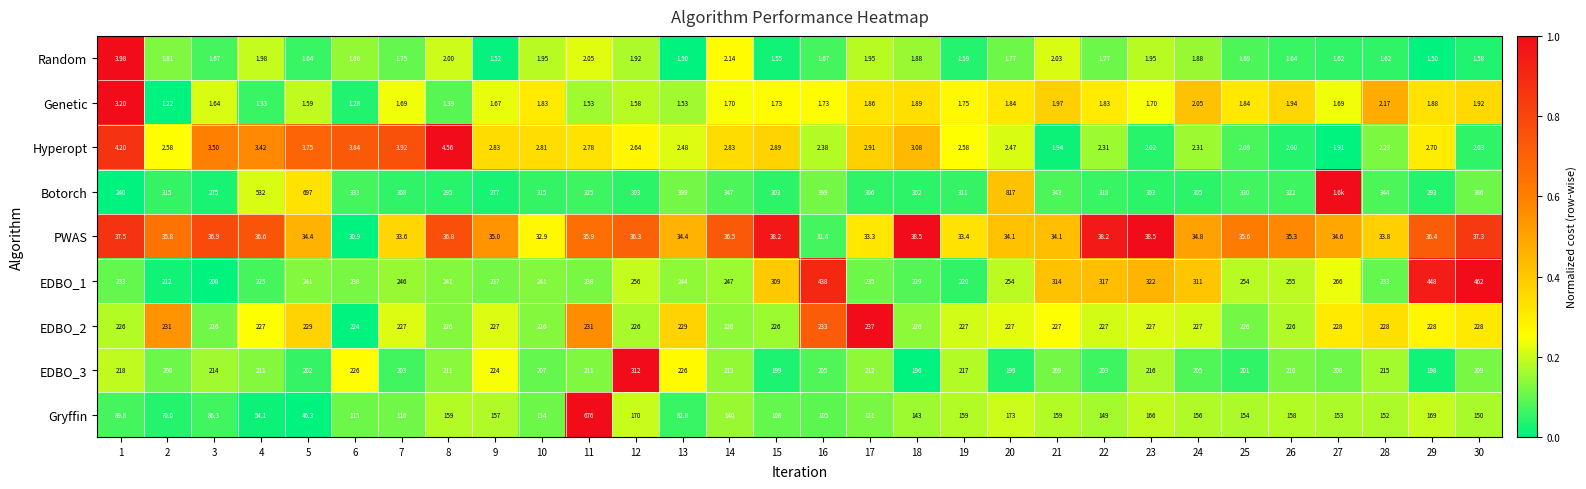

The PWAS series shows 0.5 at 19. True or false?

False